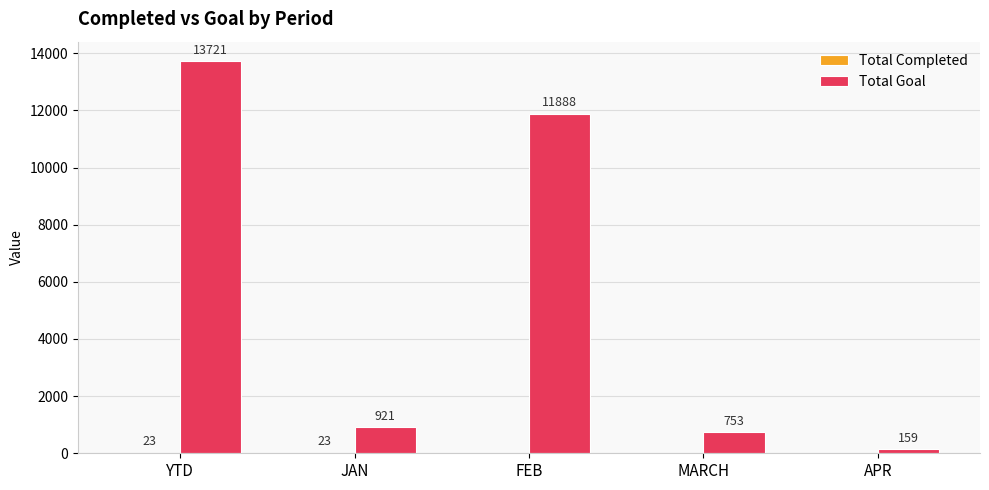

Count the number of categories in the chart.

5